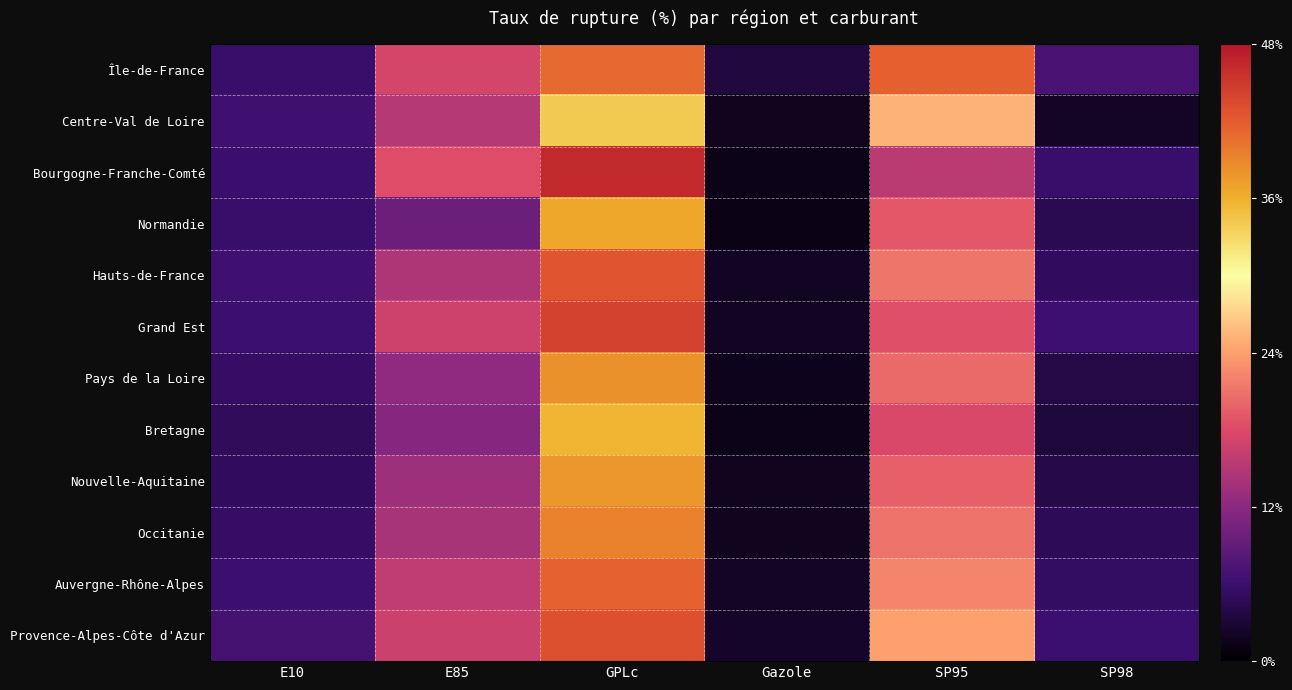

Between GPLc and E85, which is larger?

GPLc